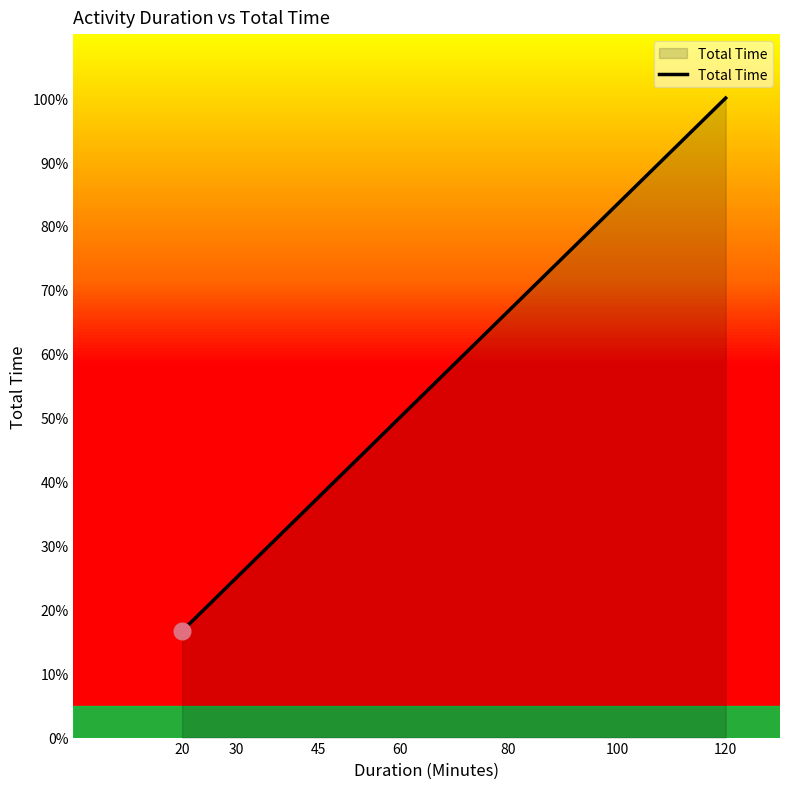

Is it true that the value at 80 is 87.9?

False